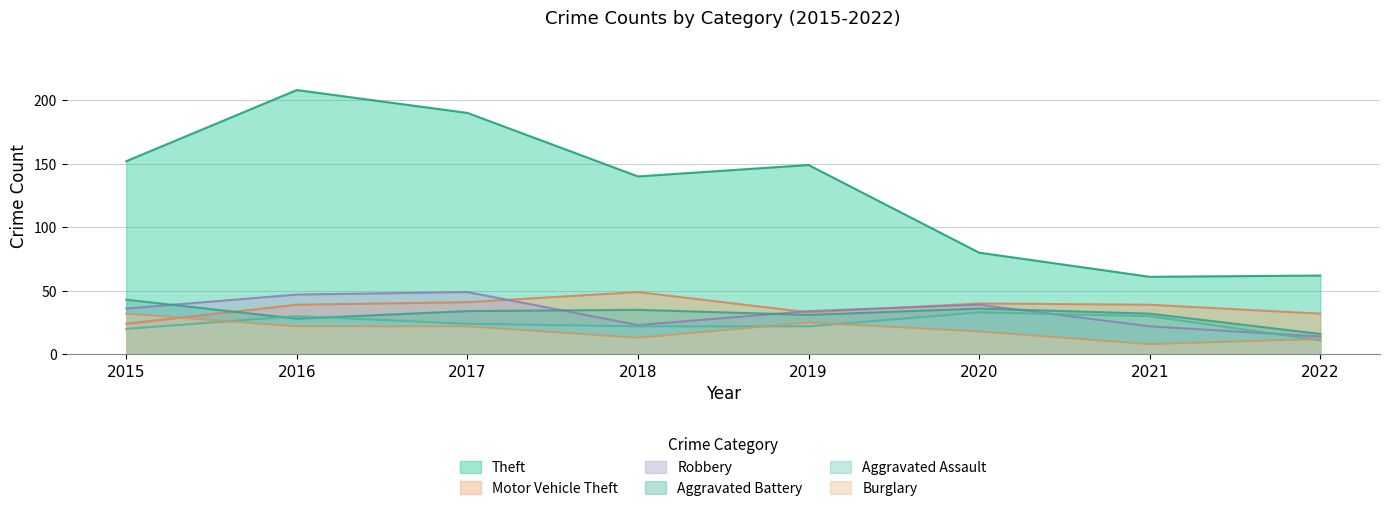

Which label corresponds to the largest value in the chart?

2016